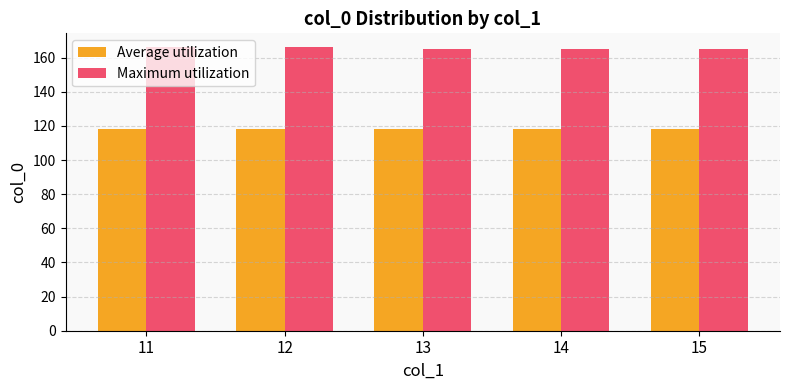

What is the minimum value for Maximum utilization?

165.0